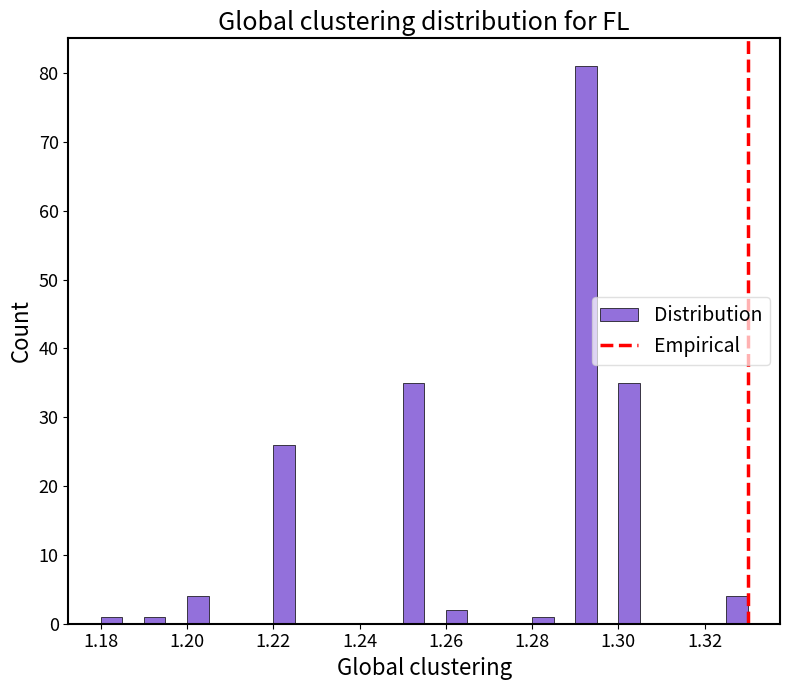

Read against the x-axis, roughly where is the centre of the tallest bar?

1.292